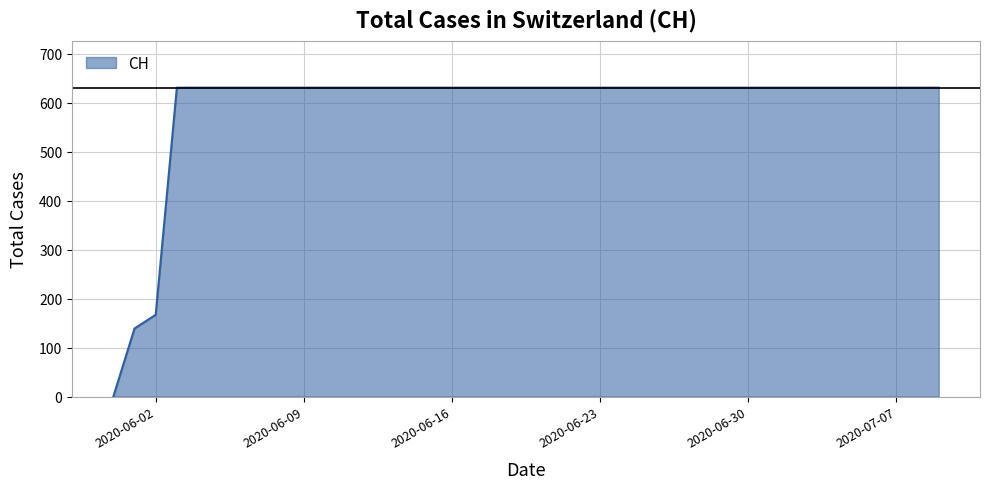

What is the difference between the maximum and minimum values?

631